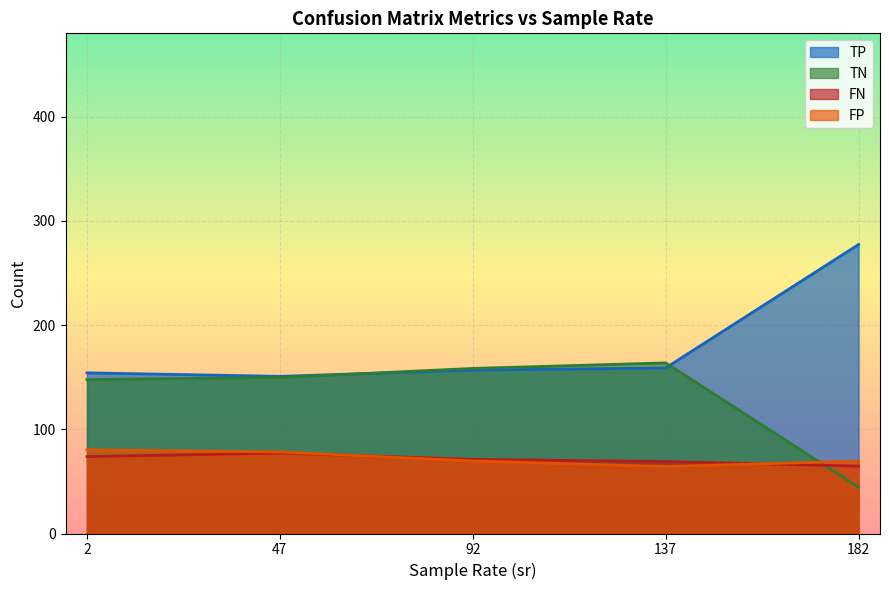

Where does the TN series first go above 117?

2